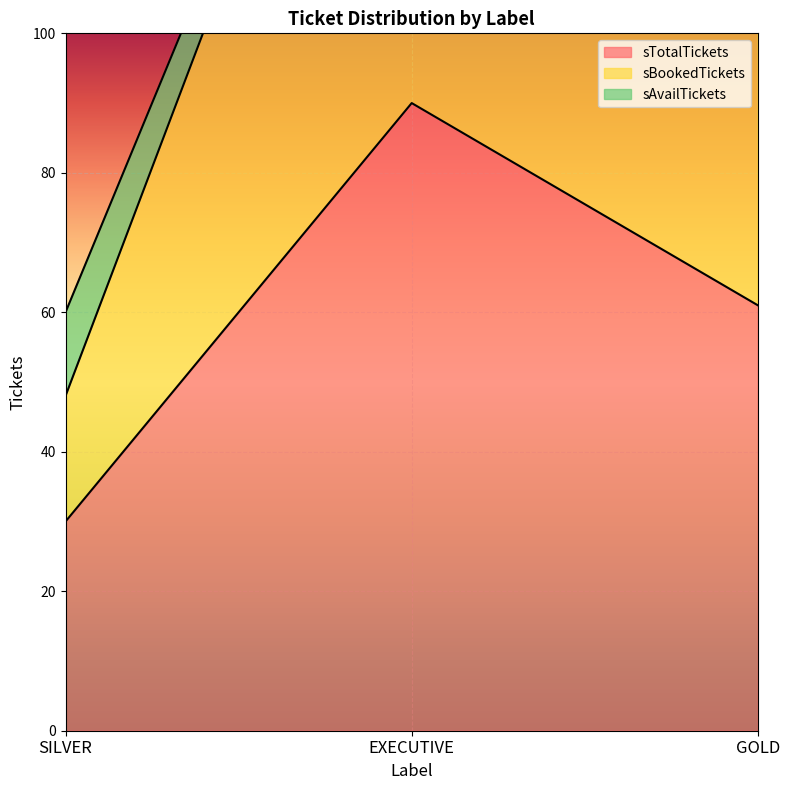

Is it true that sTotalTickets equals 30 at EXECUTIVE?

False